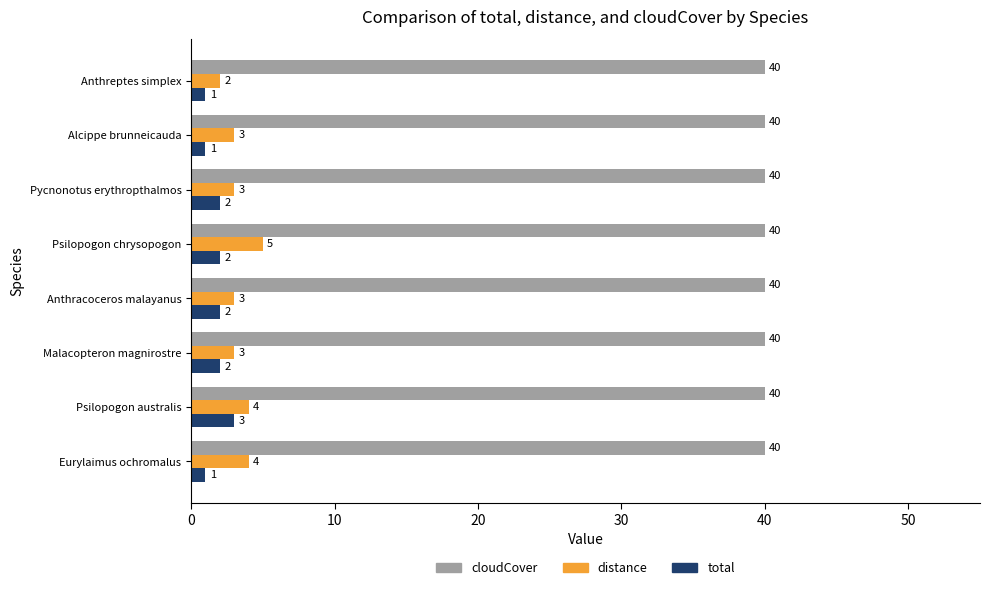

Which series has the largest range (max minus min)?

distance